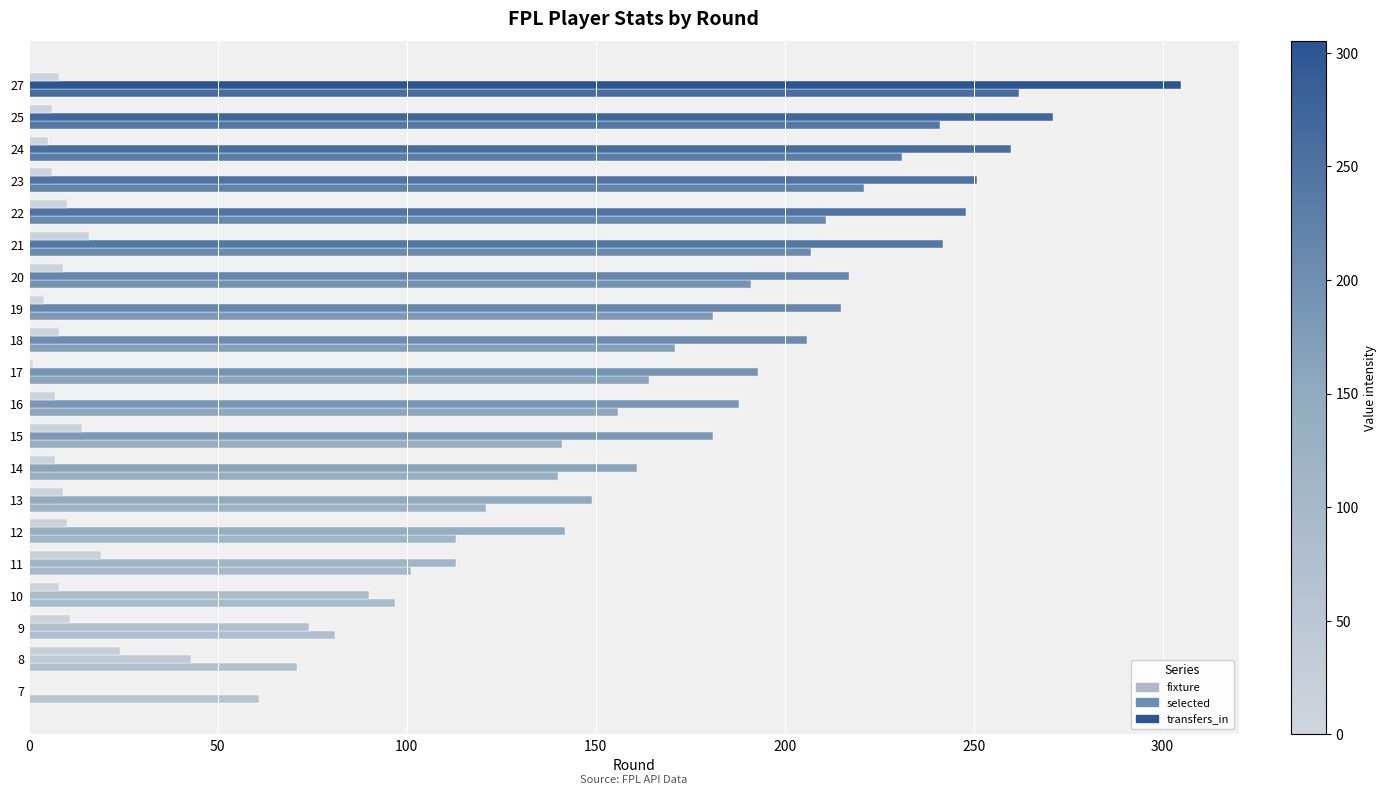

Count the number of categories in the chart.

20